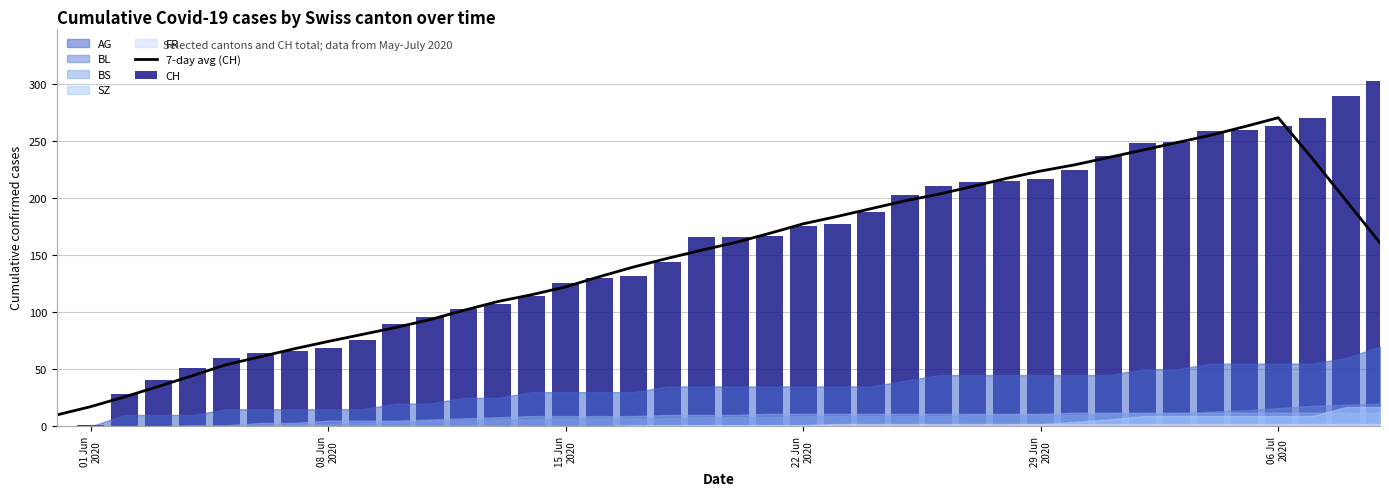

Is it true that CH equals 33.0 at 08 Jun 2020?

False